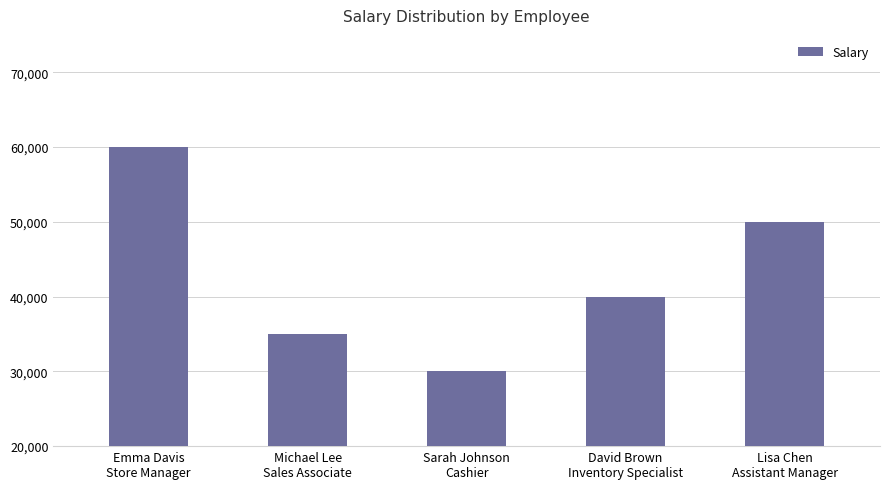

Count the values in the range 35000 to 50000.

3